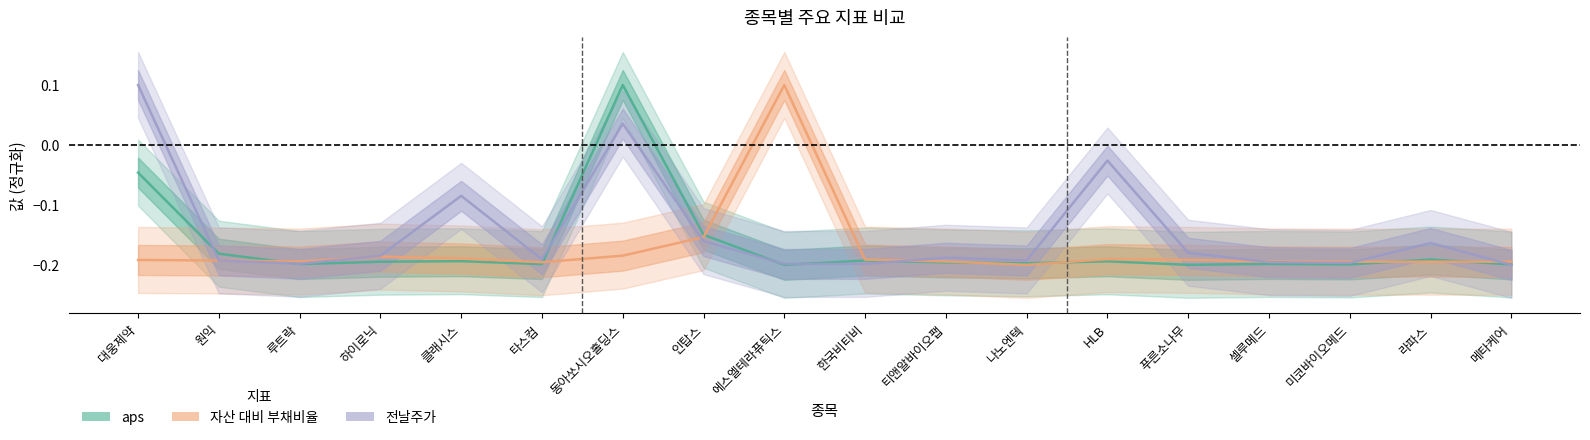

True or false: 자산 대비 부채비율 has a value of -0.1 at 셀루메드.

False